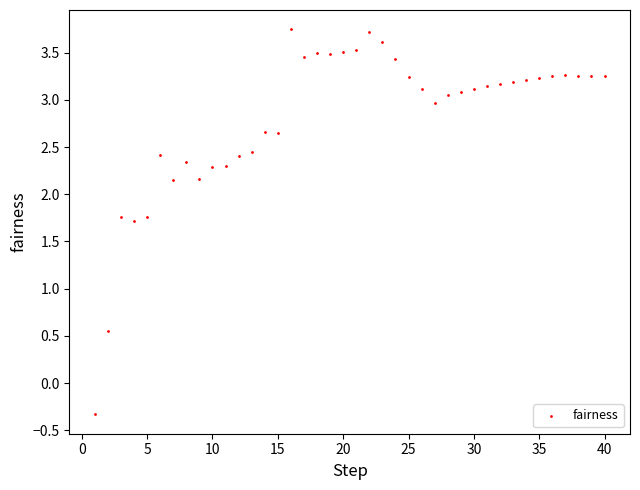

What is the range of X values (max minus min)?

39.0